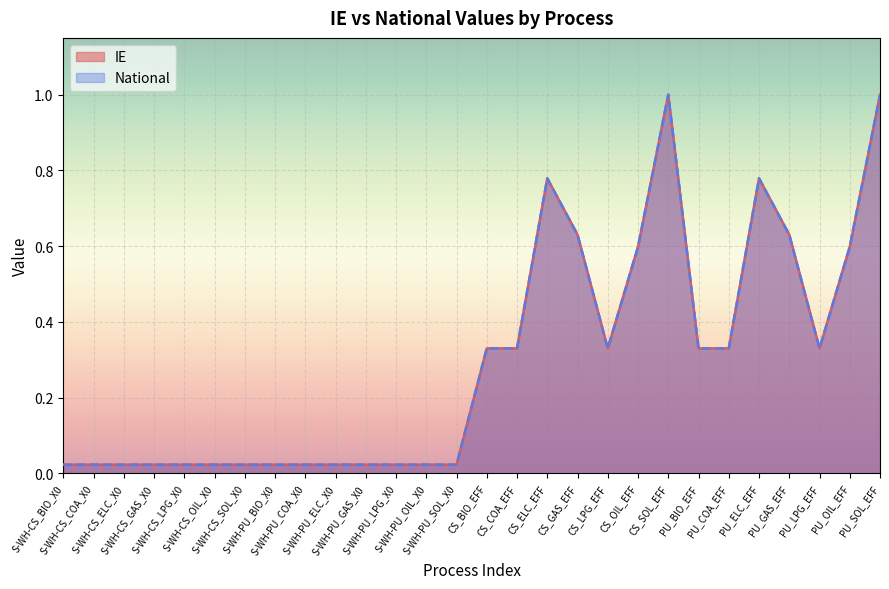

What is the difference between the National values at CS_OIL_EFF and S-WH-CS_ELC_X0?

0.6